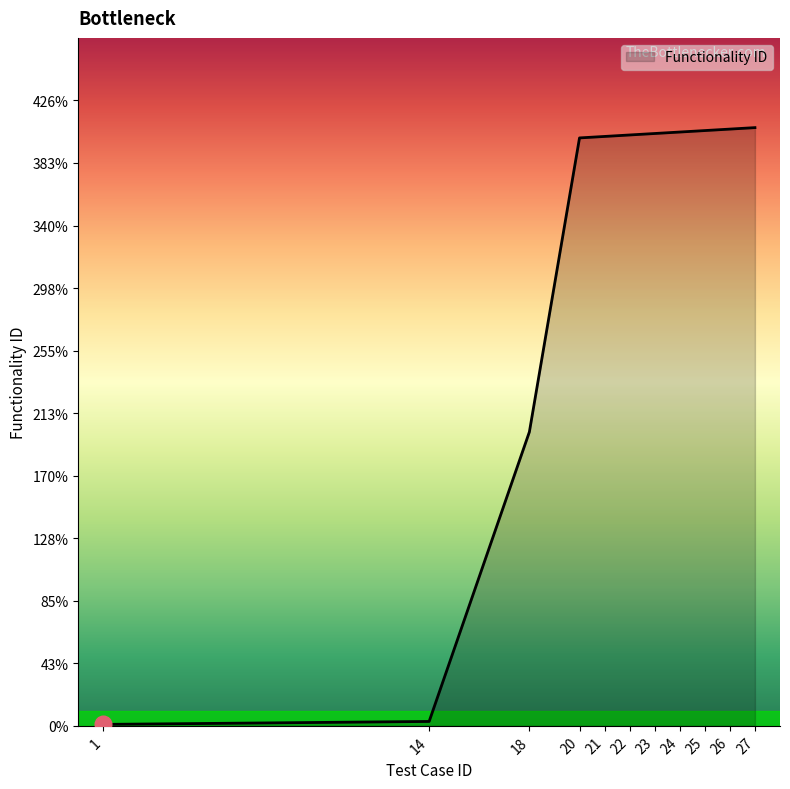

What is the greatest value displayed?

407